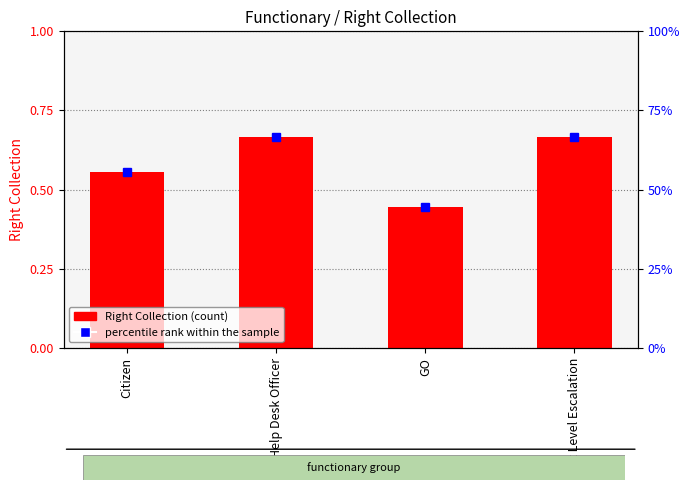

What is the average value of the percentile rank within the sample series?

0.6